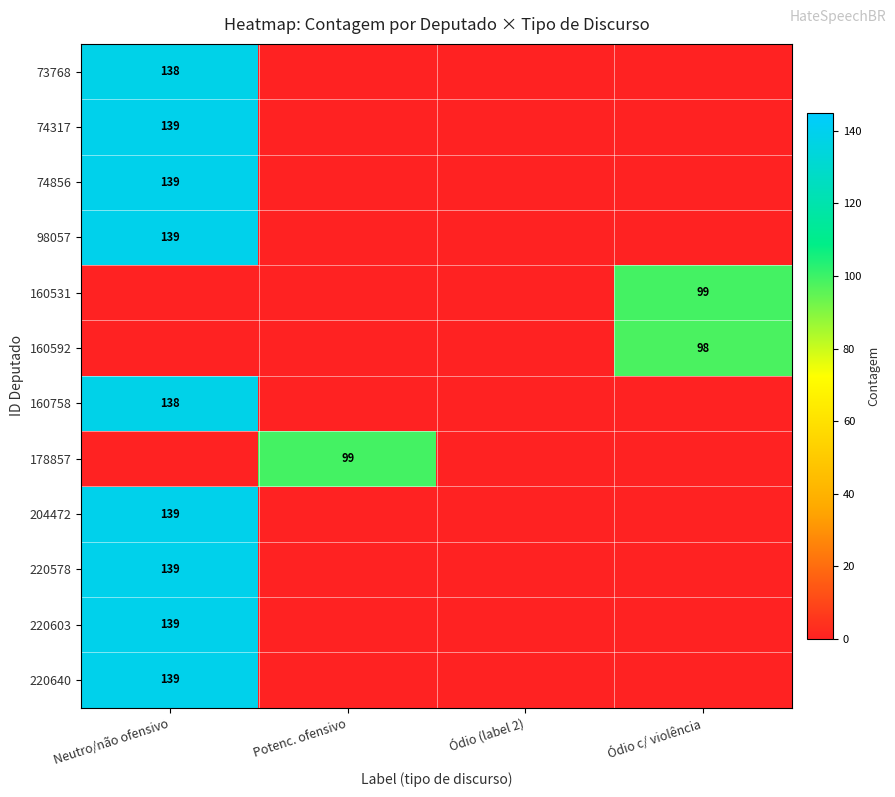

Between Neutro/não ofensivo and Ódio c/ violência, which is larger?

Neutro/não ofensivo